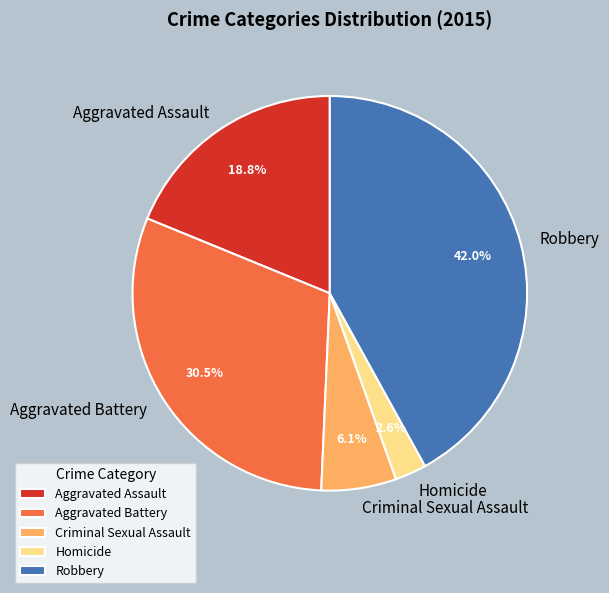

What percentage is the Robbery slice, to the nearest percent?

42%